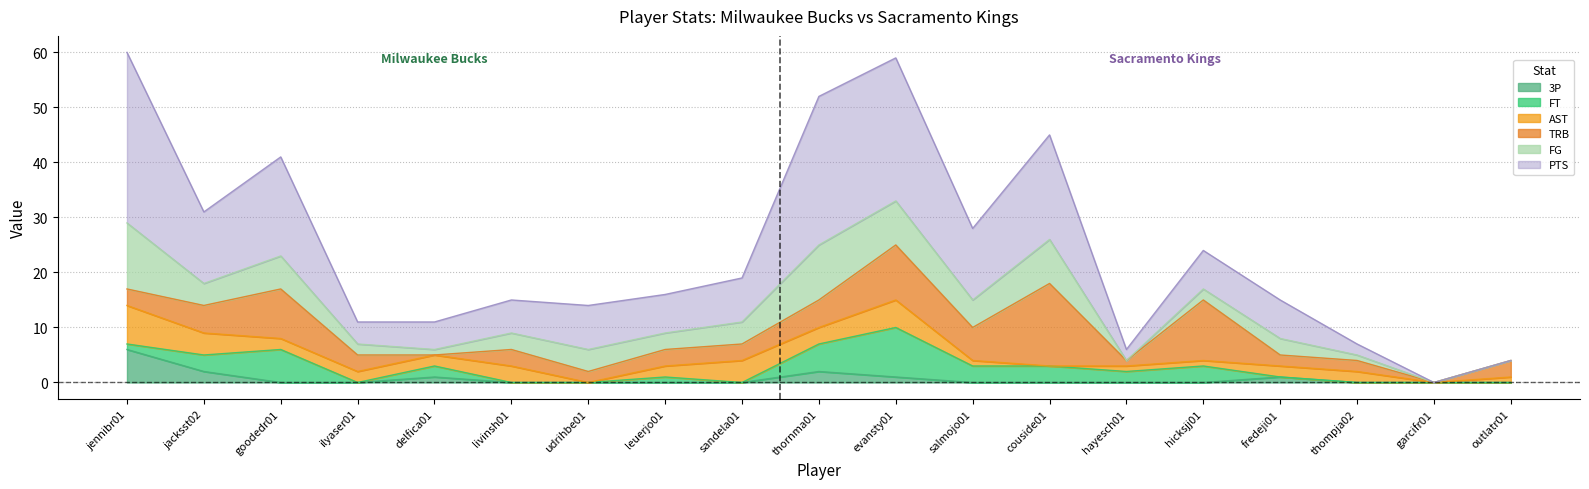

How many interior local peaks does the TRB series have?

5